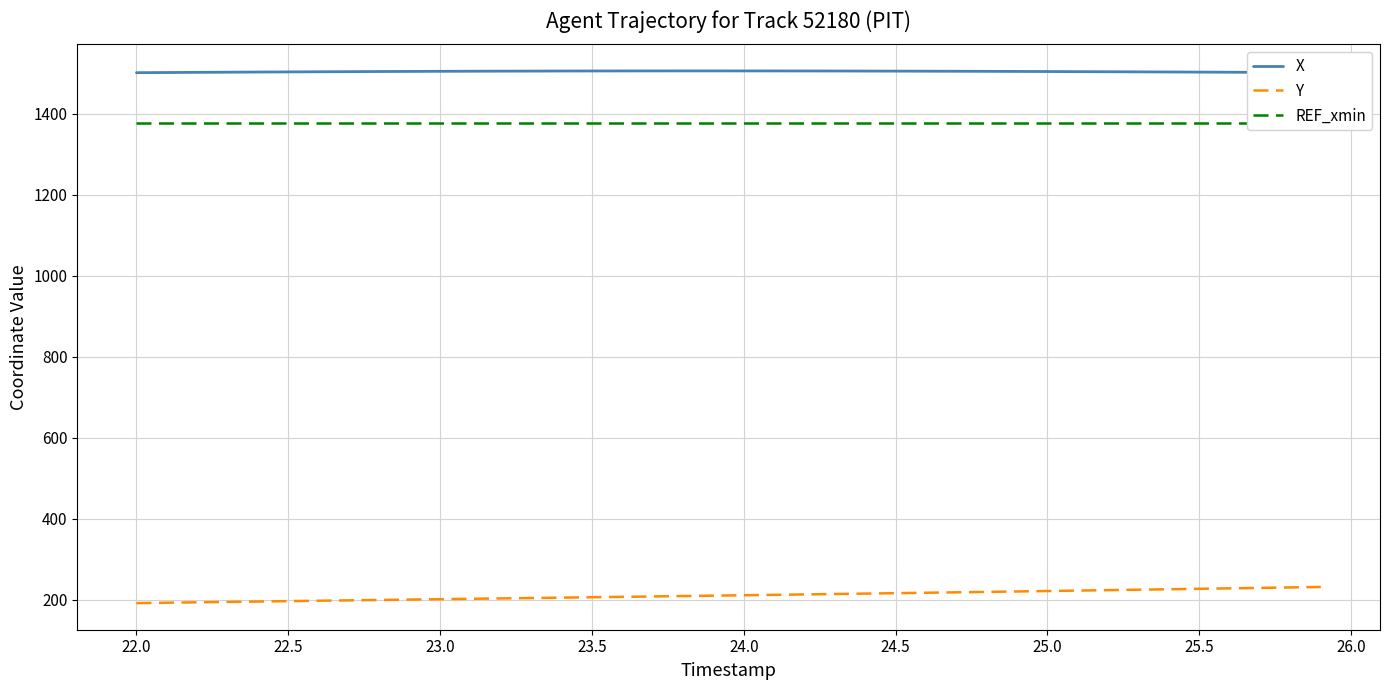

True or false: X and Y cross at least once.

False